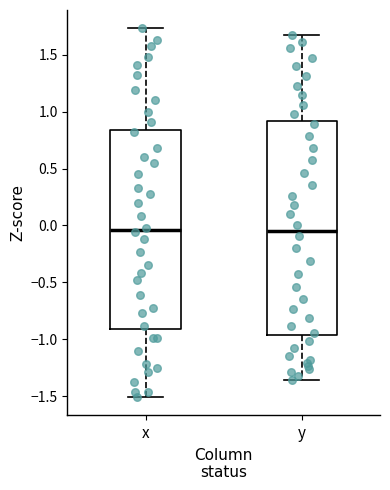

Reading left to right, read every box against the y-axis: the position of its median line, the range the box covers, and the ends of its whiskers. The values are not printed on the chart, so give them approximately, as read against the axis.

x: median -0.05, box -0.90 to 0.85, whiskers -1.50 to 1.75
y: median -0.05, box -0.95 to 0.90, whiskers -1.35 to 1.65